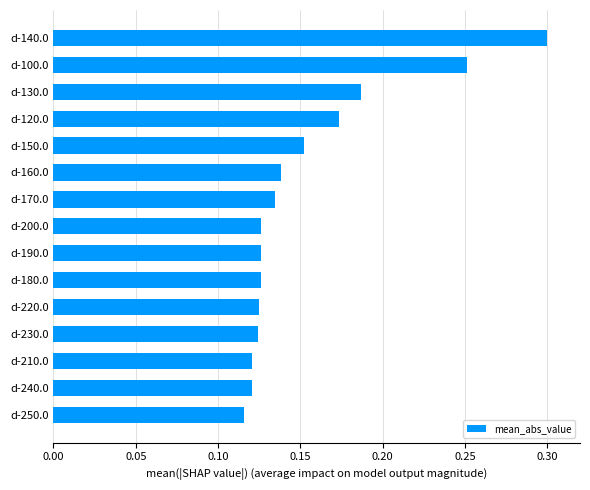

Between d-220.0 and d-120.0, which is larger?

d-120.0